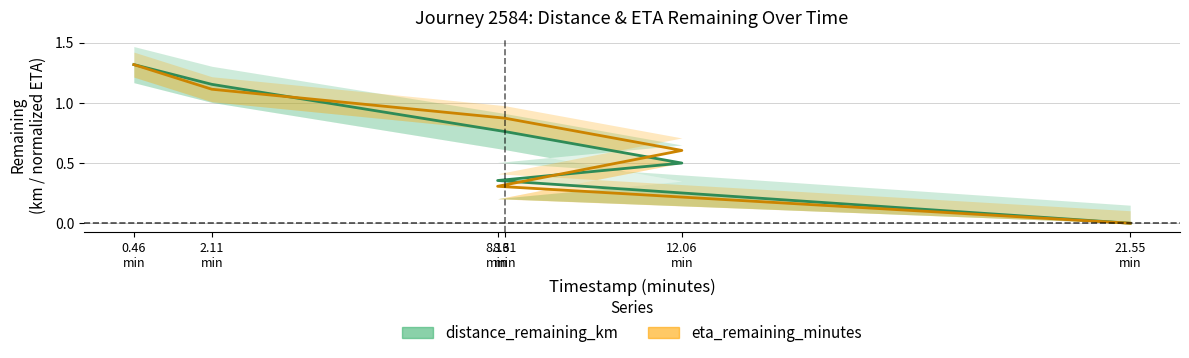

List the series in order of their overall mean, highest first.

eta_remaining_minutes (scaled), distance_remaining_km